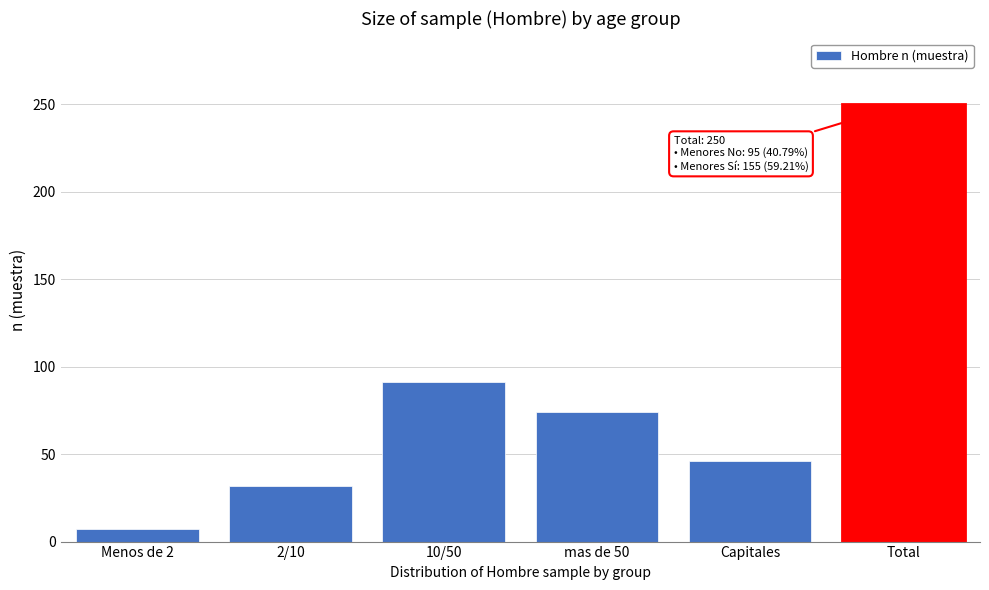

Reading left to right, list all the values displayed in this chart.

Menos de 2=7	2/10=32	10/50=91	mas de 50=74	Capitales=46	Total=250